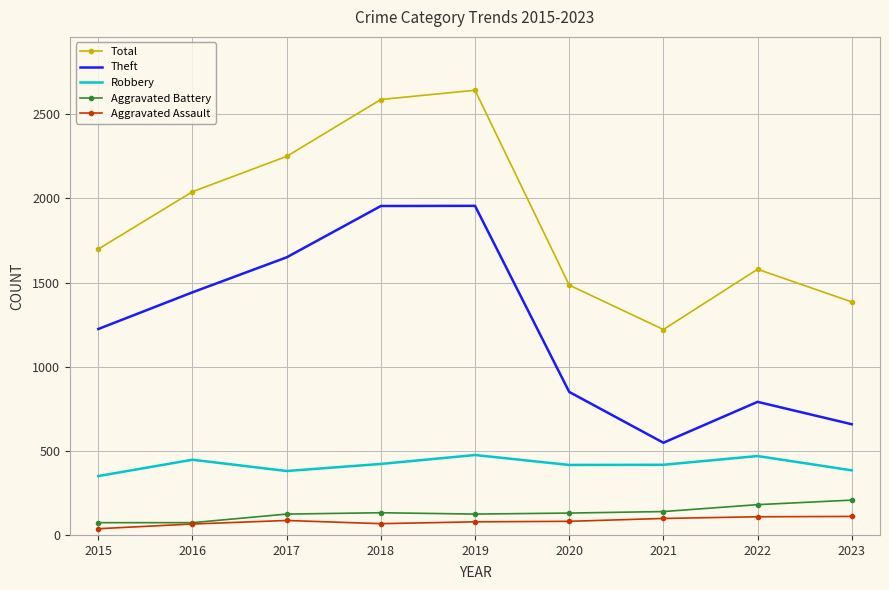

What is the difference between the highest and lowest values at 2016?

1975